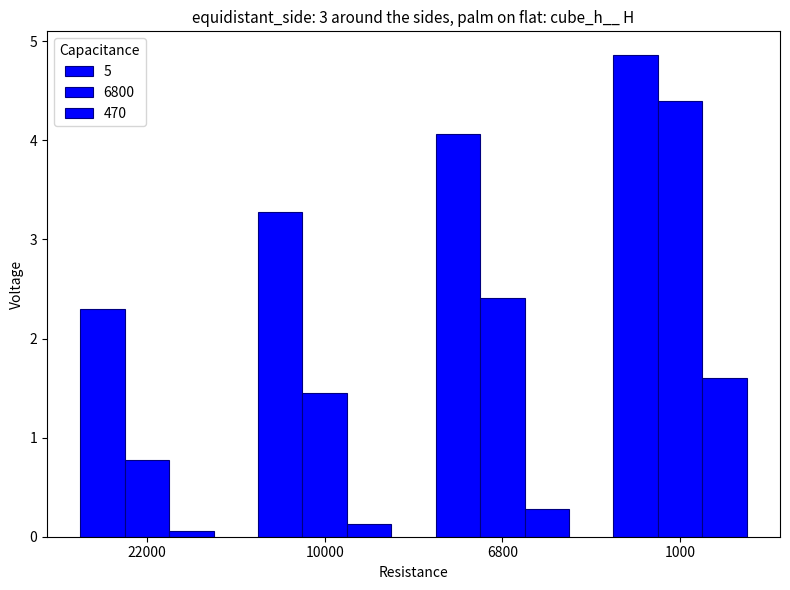

What is the highest value of the 6800 series?

4.4